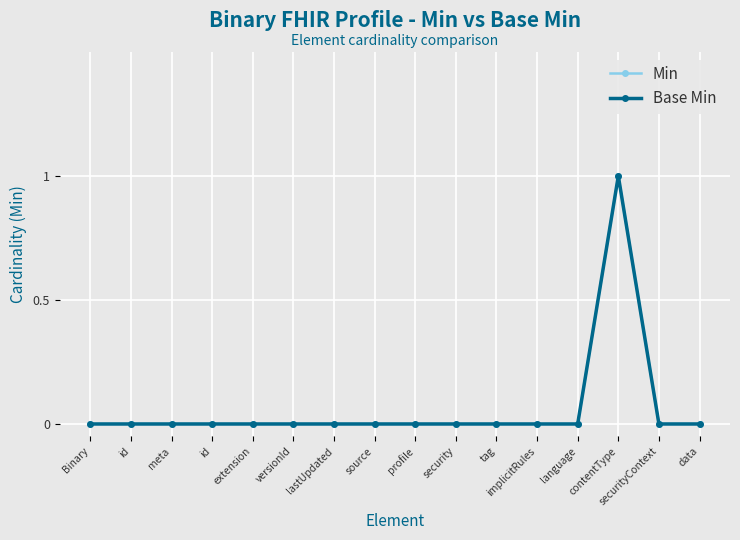

Is this an area chart (filled region under the line)?

No